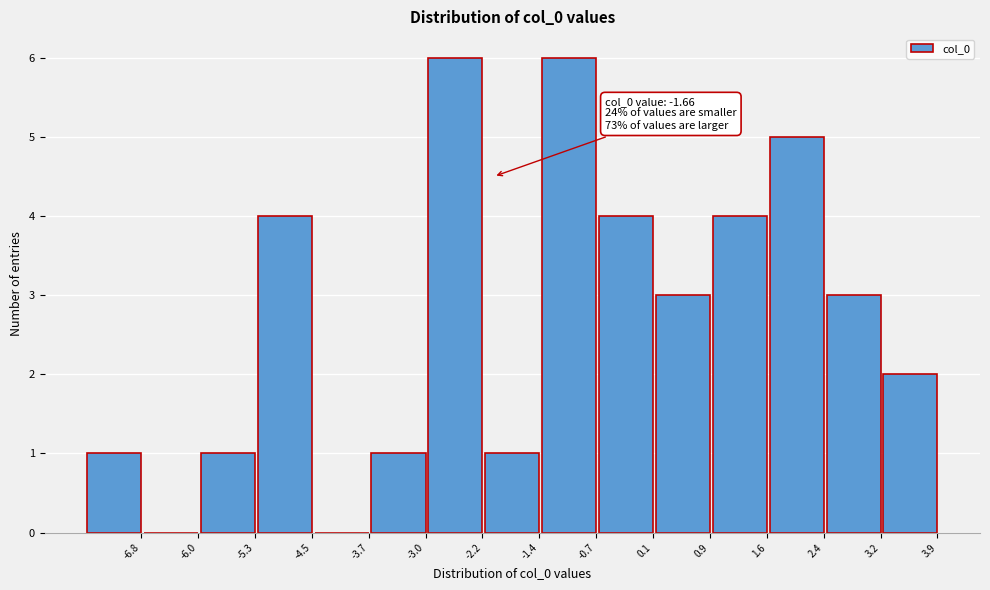

Reading left to right, extract all data points from this chart.

-6.8=1	-6.0=0	-5.3=1	-4.5=4	-3.7=0	-3.0=1	-2.2=6	-1.4=1	-0.7=6	0.1=4	0.9=3	1.6=4	2.4=5	3.2=3	3.9=2